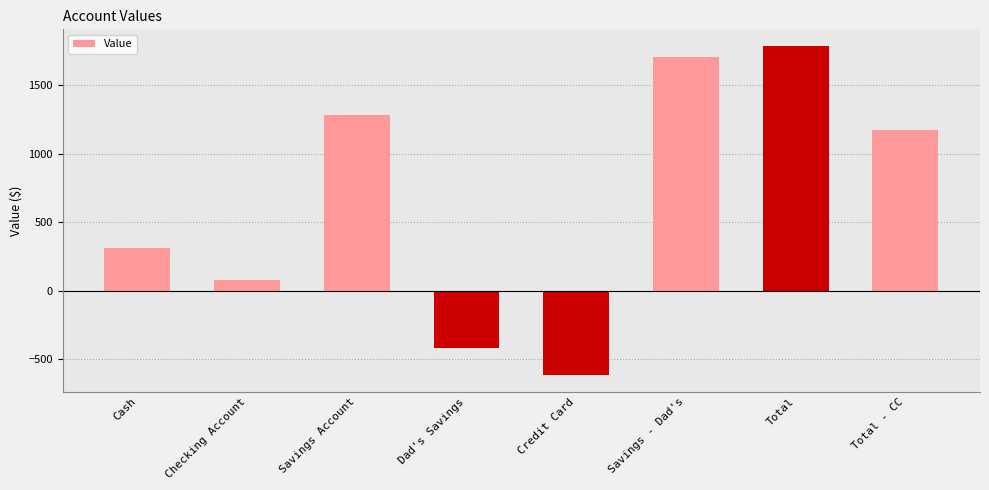

What is the smallest value displayed?

-618.4